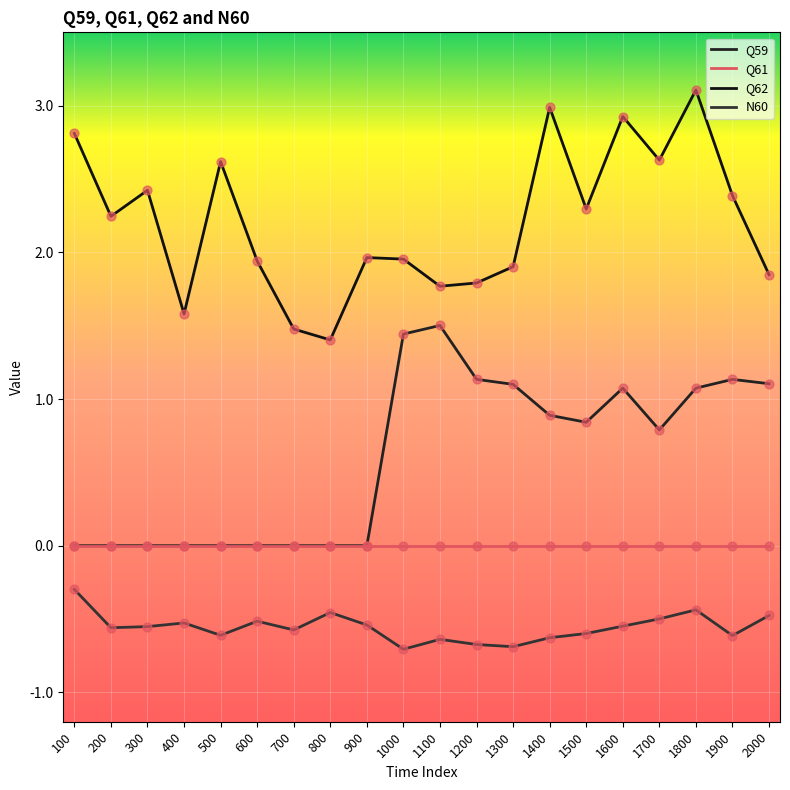

Is the value of Q59 at 600 greater than the value of Q62 at 600?

No